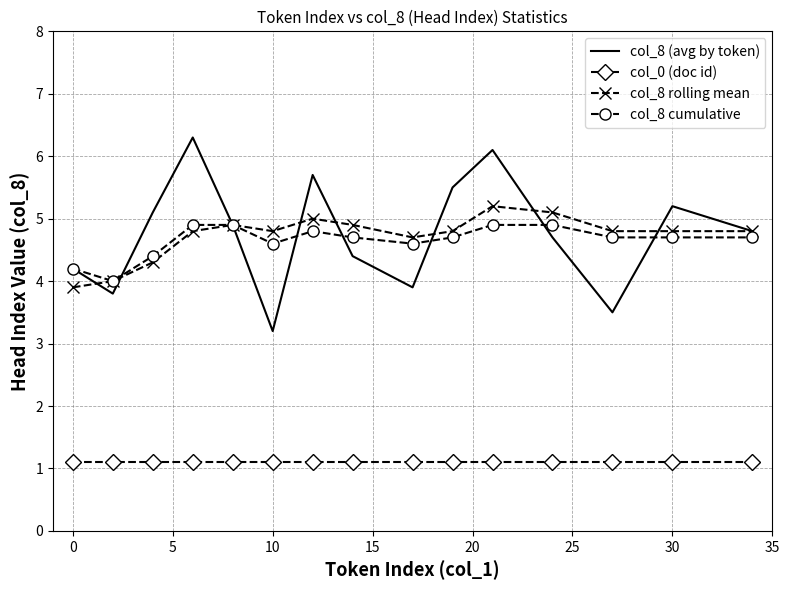

What is the greatest value displayed?

6.3